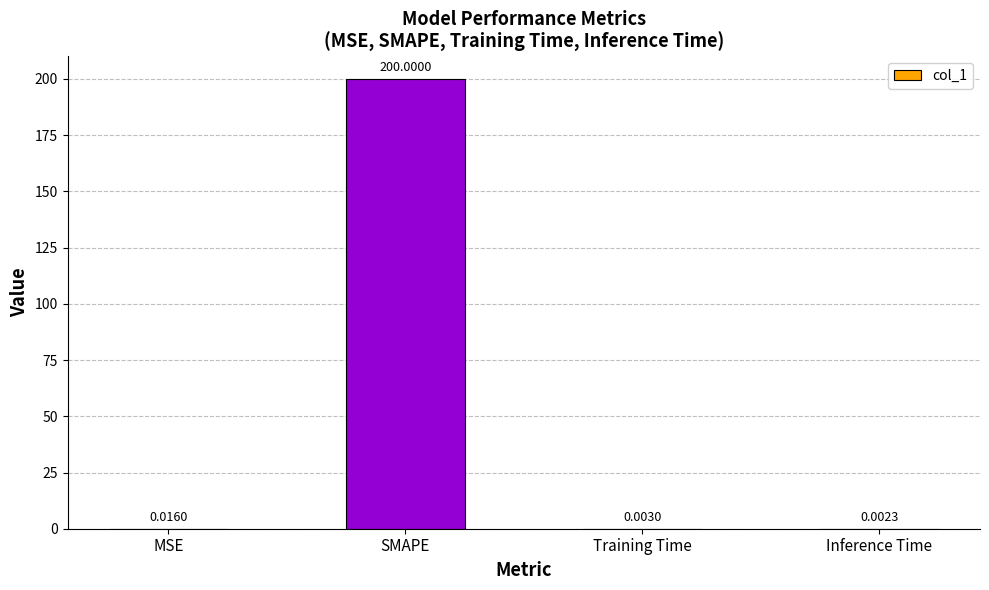

At which label is the value closest to 100?

MSE